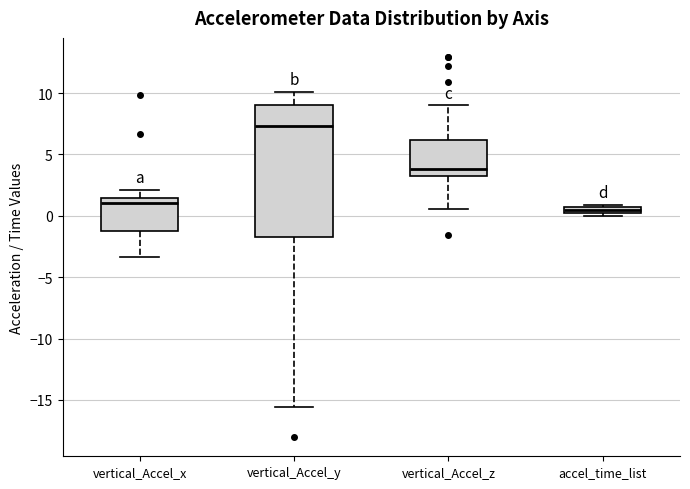

Which box is the tallest, from its lower edge to its upper edge?

vertical_Accel_y